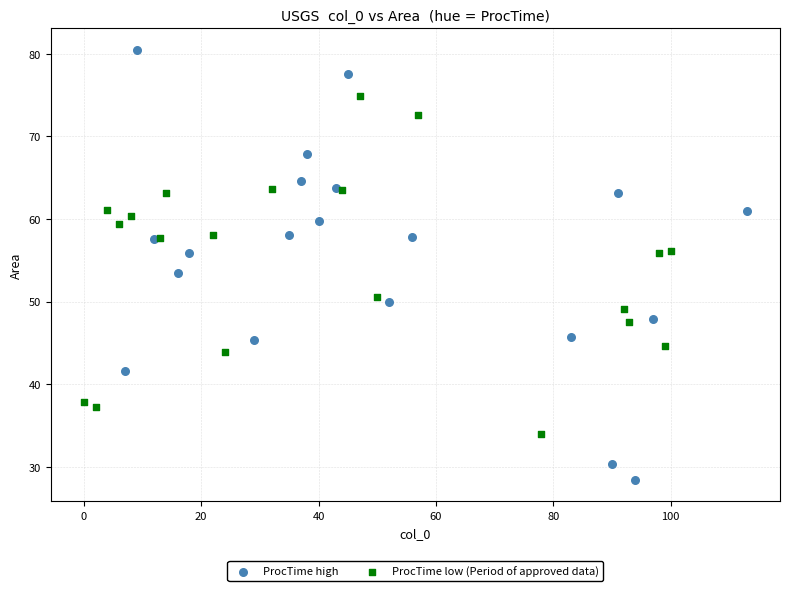

Which series reaches the minimum Y coordinate?

ProcTime high